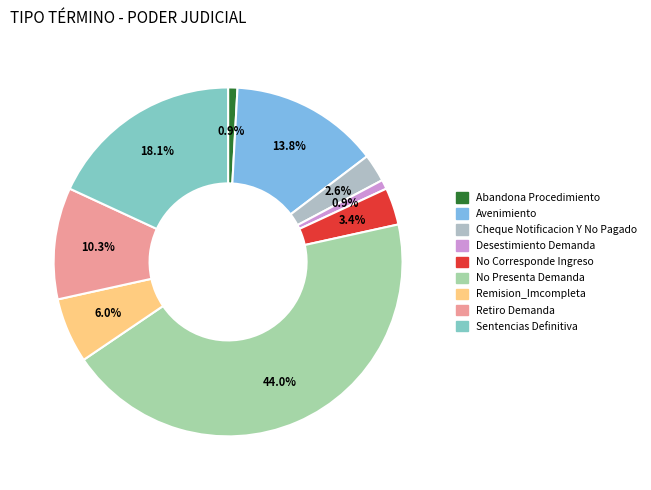

What is the largest slice in the pie chart?

No Presenta Demanda